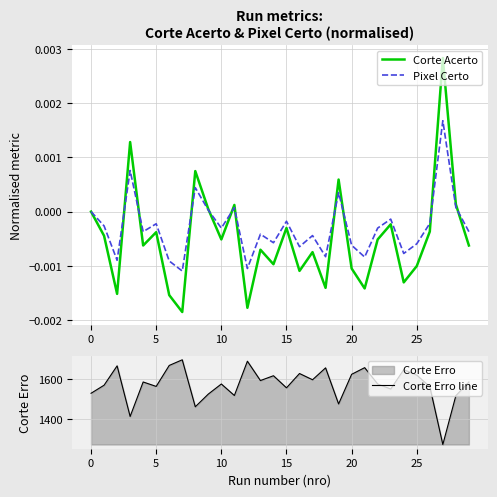

Rank the series by their maximum value, from lowest to highest.

Pixel Certo, Corte Acerto, Corte Erro line